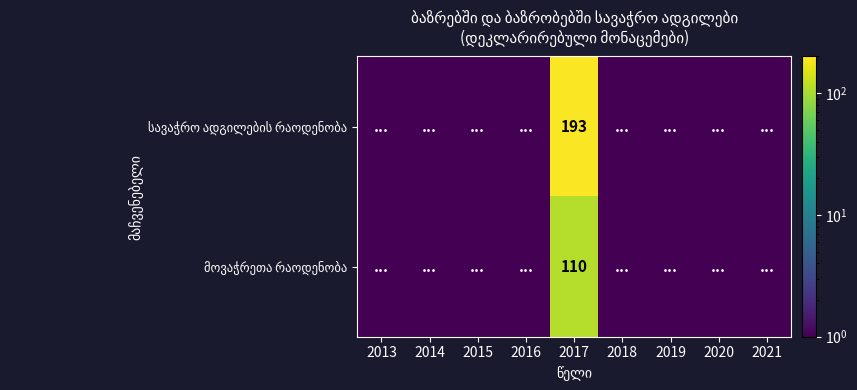

Rank the series by their maximum value, from lowest to highest.

მოვაჭრეთა რაოდენობა, სავაჭრო ადგილების რაოდენობა